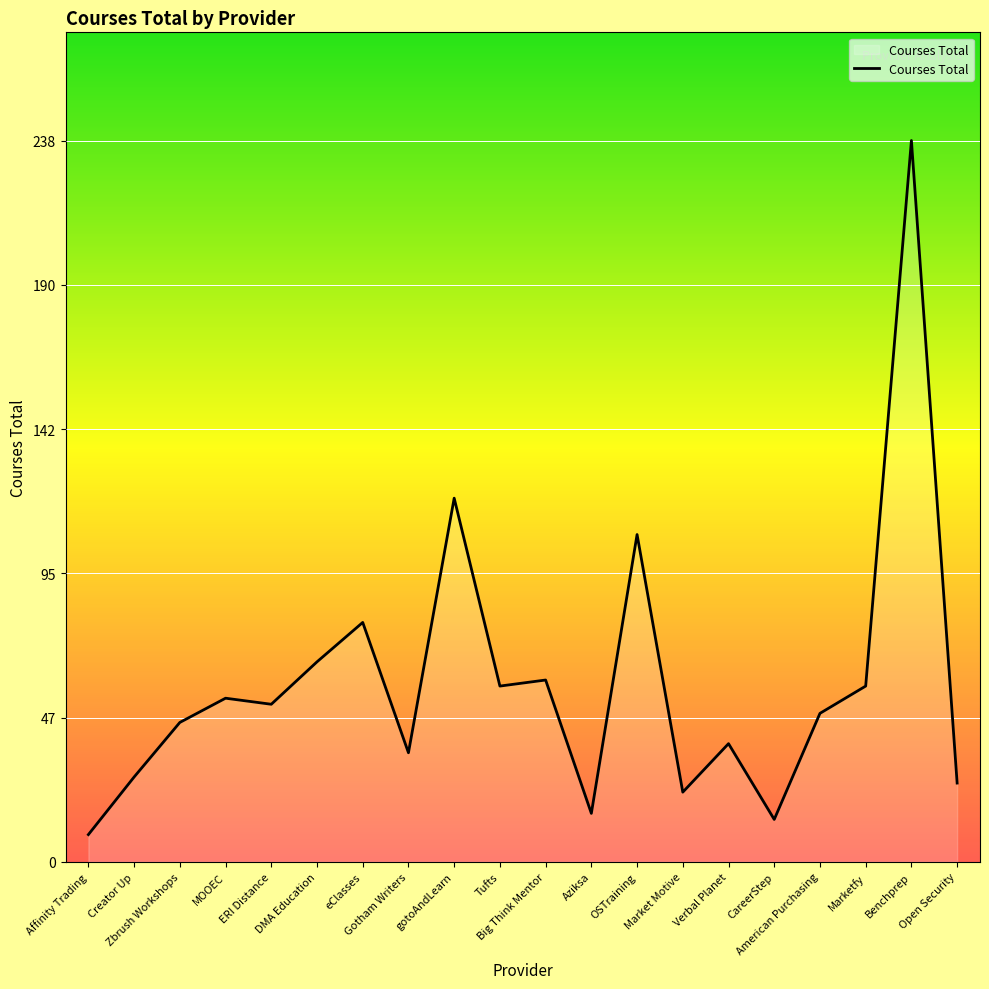

What is the minimum value shown in the chart?

9